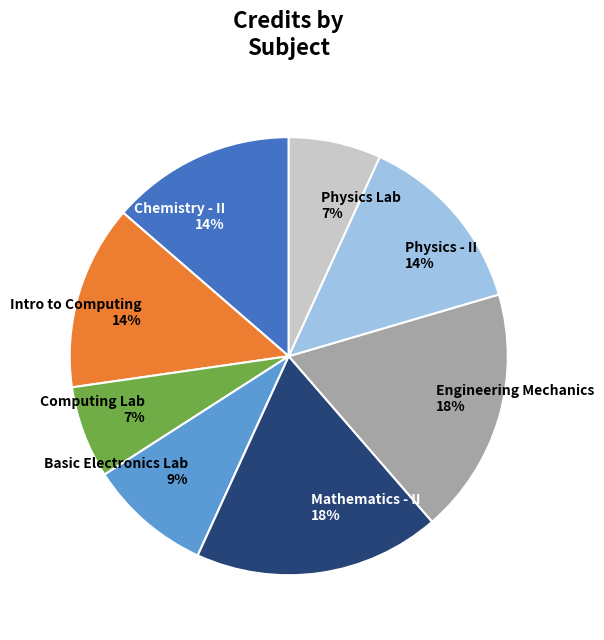

Count the number of slices in the pie.

8